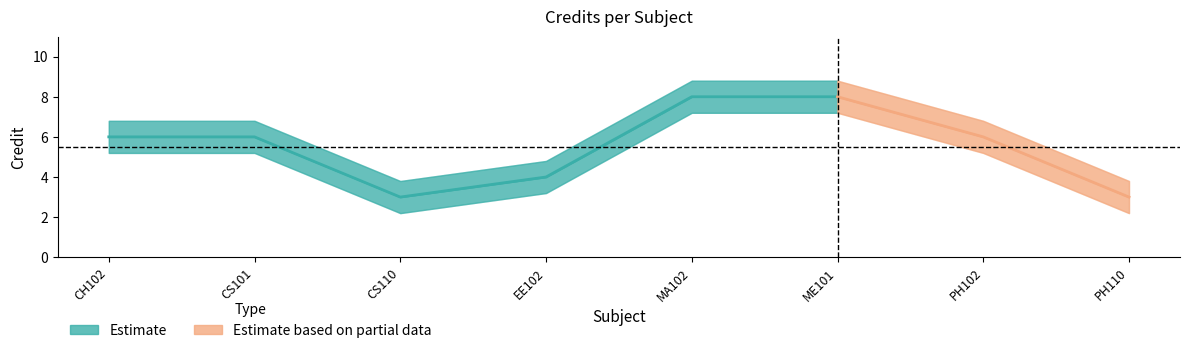

At which label is the value closest to 5?

CH102